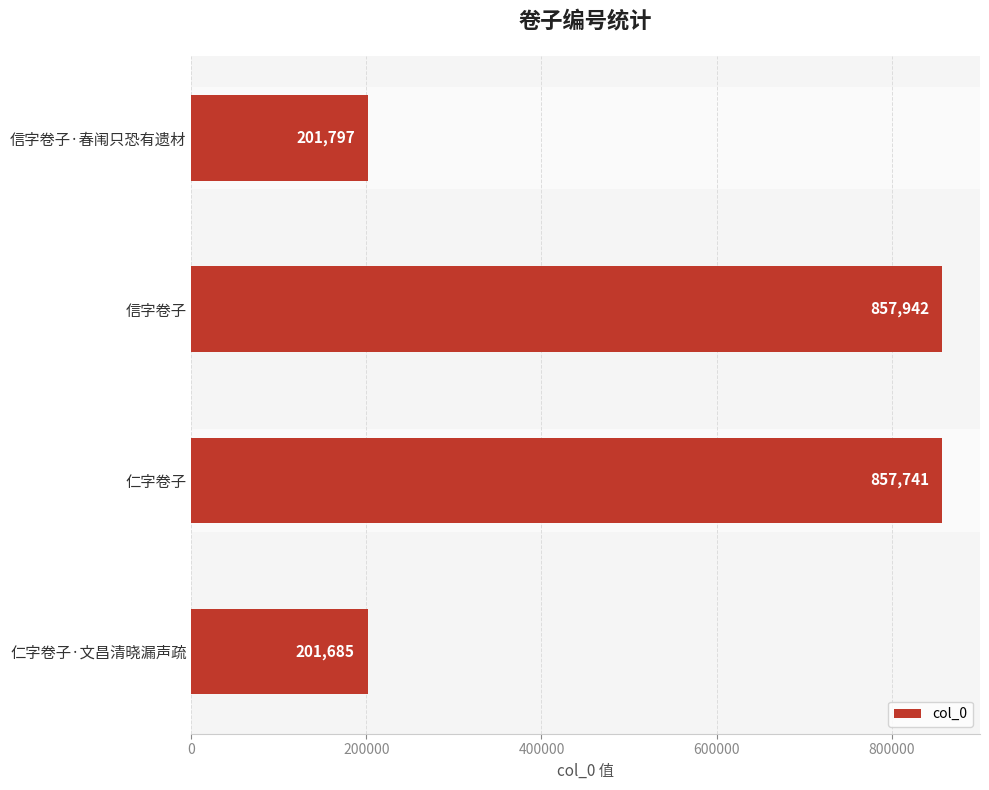

Does the chart contain any negative values?

No